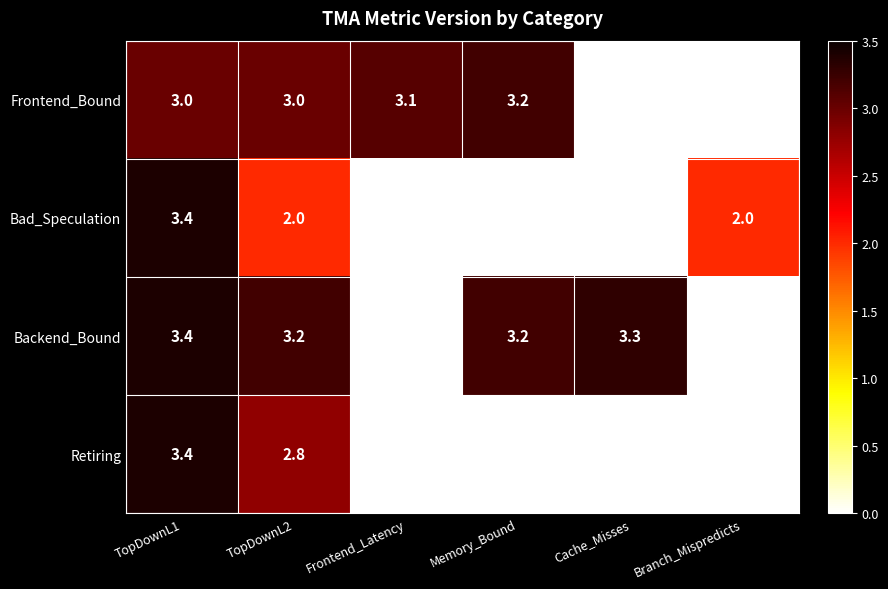

What value does the Bad_Speculation series have at Branch_Mispredicts?

2.0